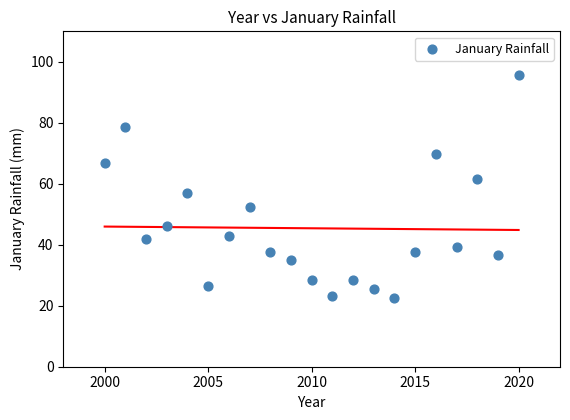

What is the range of Y values (max minus min)?

73.1